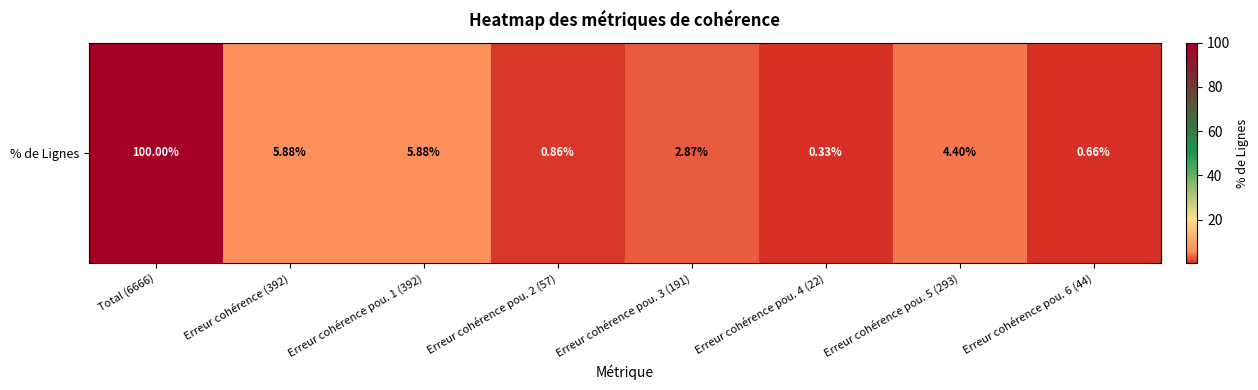

Reading left to right, transcribe all the data shown in this chart.

Total (6666)=100.0	Erreur cohérence (392)=5.9	Erreur cohérence pou. 1 (392)=5.9	Erreur cohérence pou. 2 (57)=0.9	Erreur cohérence pou. 3 (191)=2.9	Erreur cohérence pou. 4 (22)=0.3	Erreur cohérence pou. 5 (293)=4.4	Erreur cohérence pou. 6 (44)=0.7